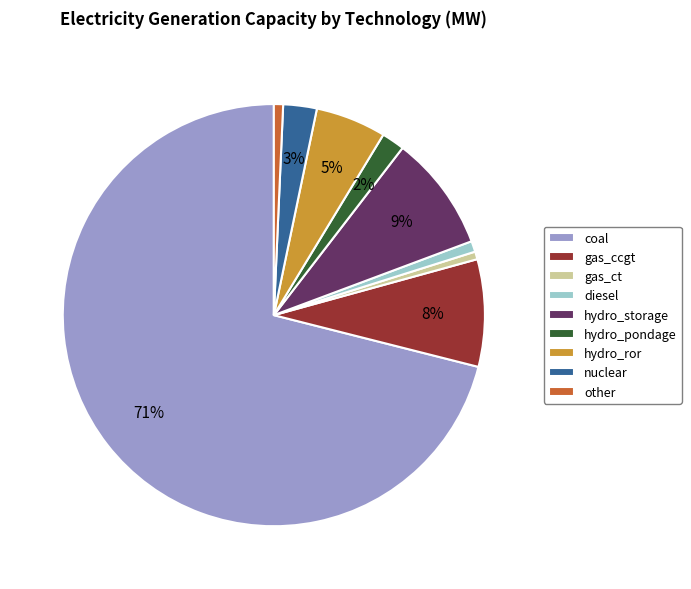

Count the number of slices in the pie.

9